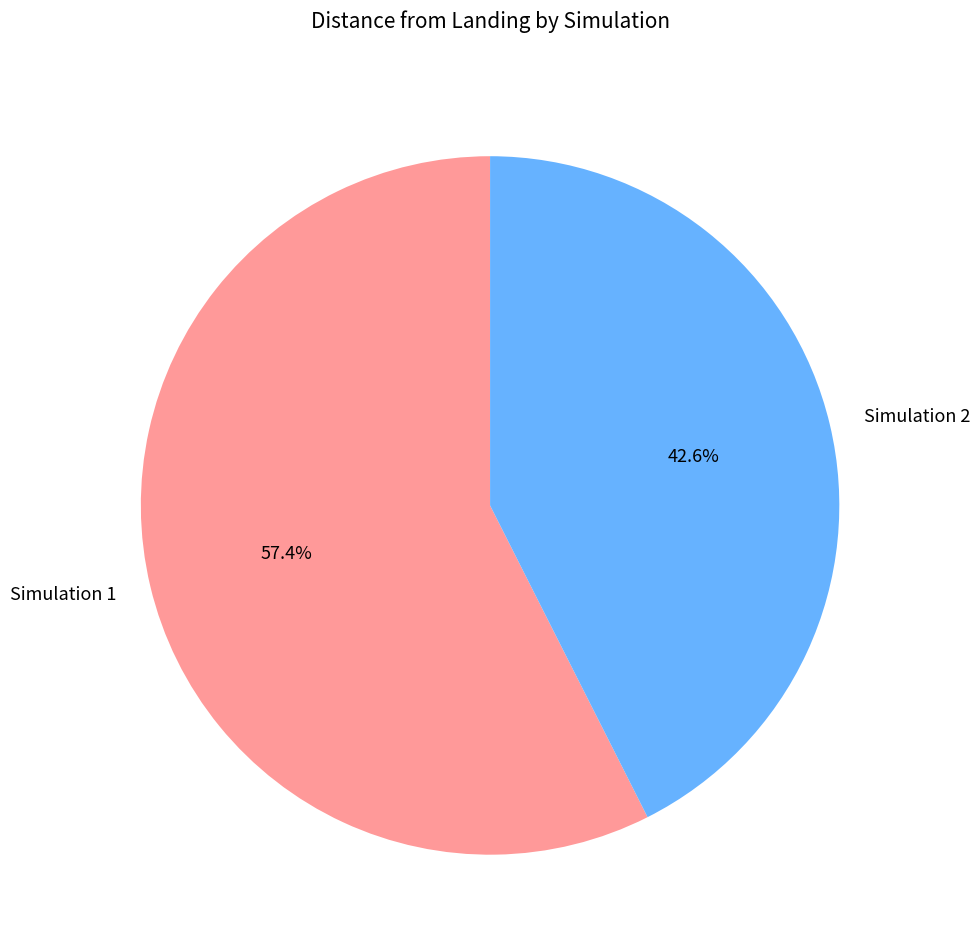

Rank the categories by value from lowest to highest.

Simulation 2, Simulation 1